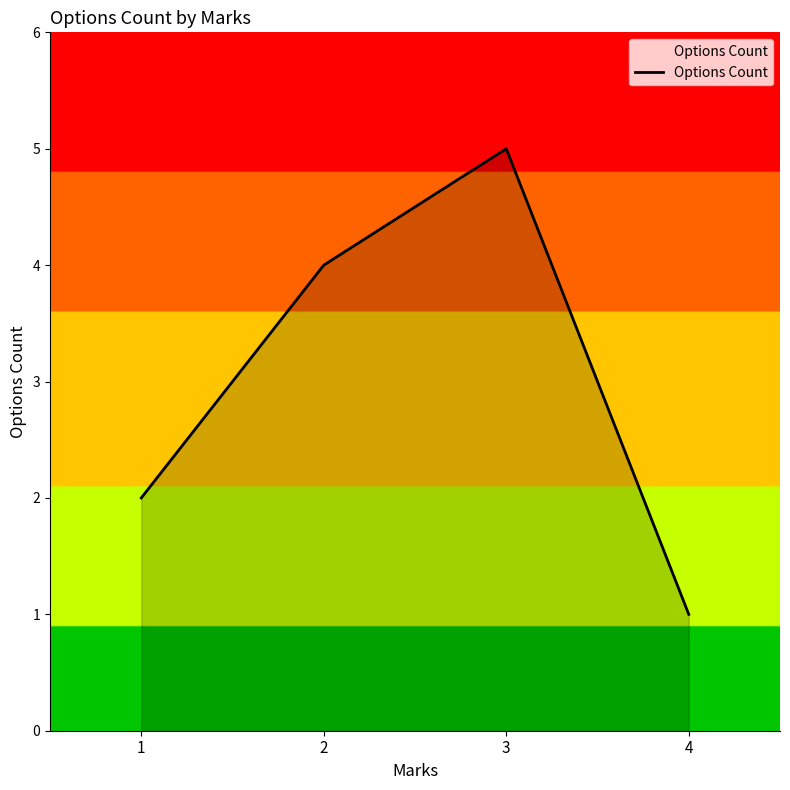

Rank the categories by value from highest to lowest.

3, 2, 1, 4